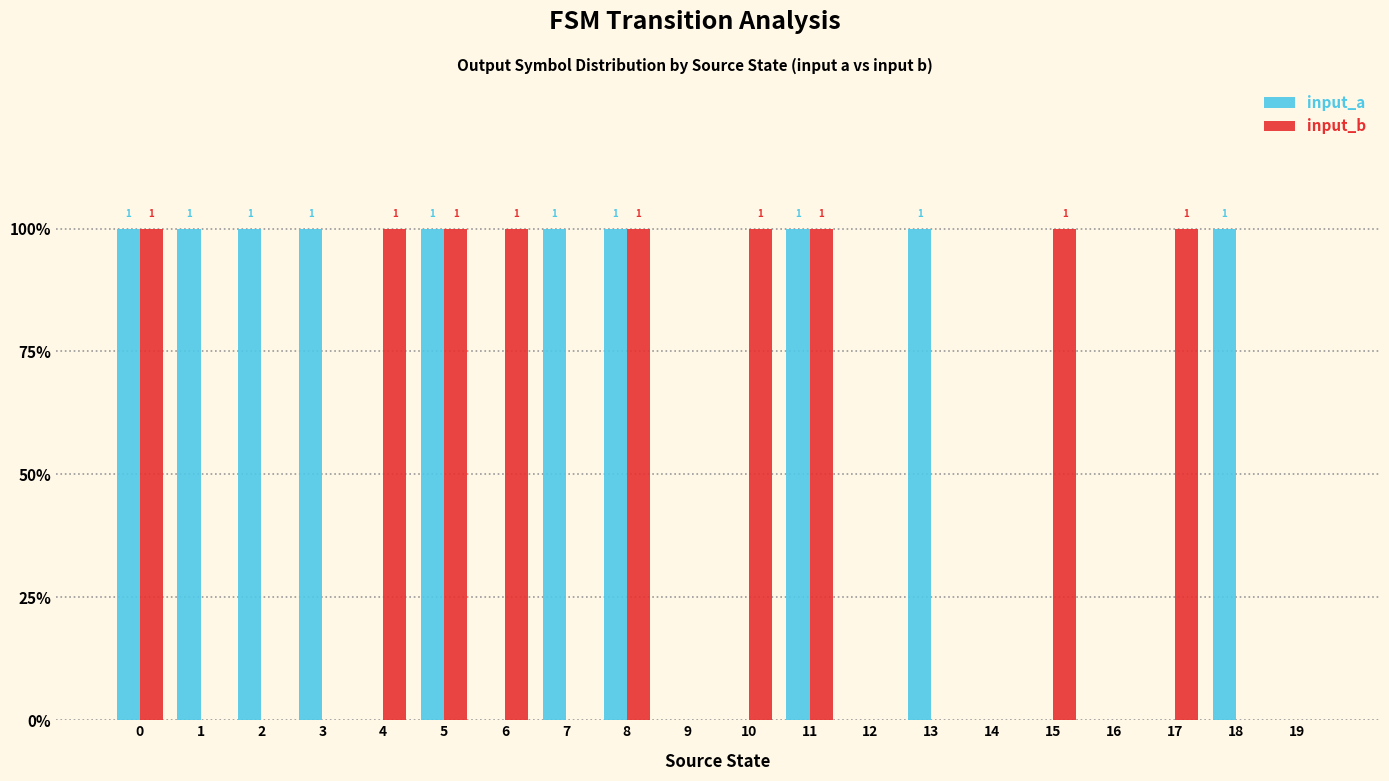

Reading right to left, list all the values displayed in this chart.

input_a: 19=0	18=1	17=0	16=0	15=0	14=0	13=1	12=0	11=1	10=0	9=0	8=1	7=1	6=0	5=1	4=0	3=1	2=1	1=1	0=1
input_b: 19=0	18=0	17=1	16=0	15=1	14=0	13=0	12=0	11=1	10=1	9=0	8=1	7=0	6=1	5=1	4=1	3=0	2=0	1=0	0=1